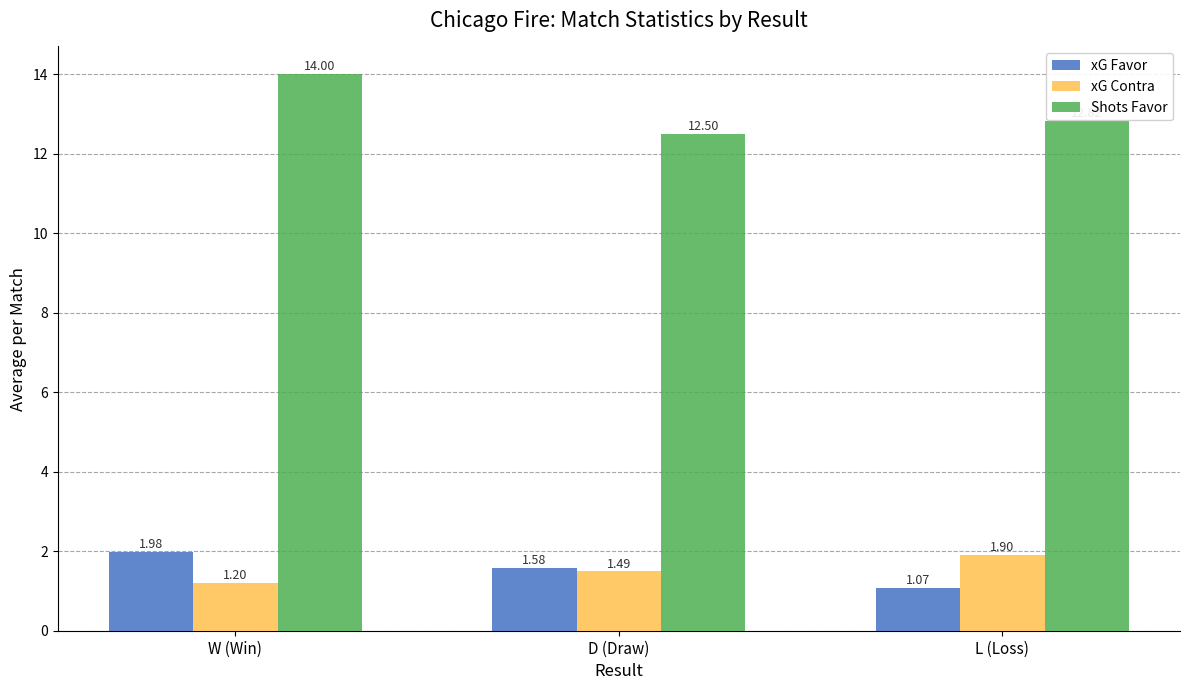

How many data points does each series have?

3